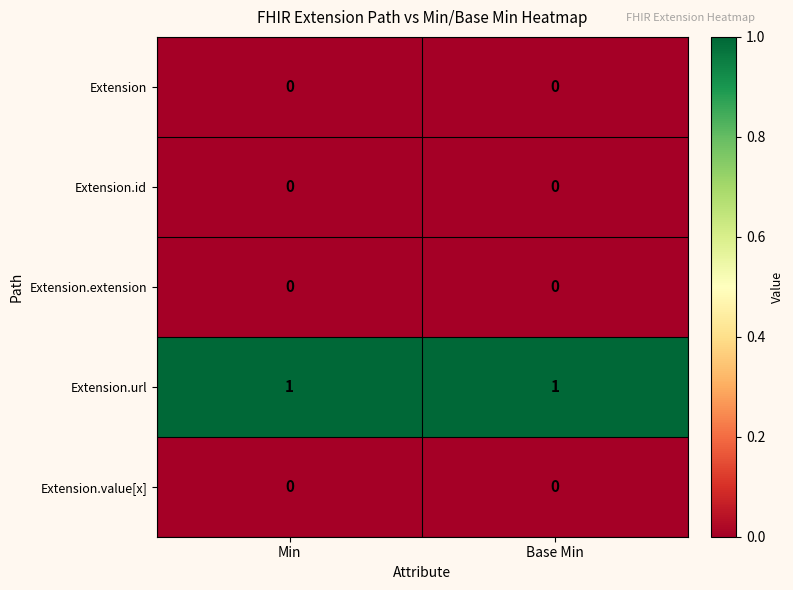

At how many categories does at least one series exceed 0?

2